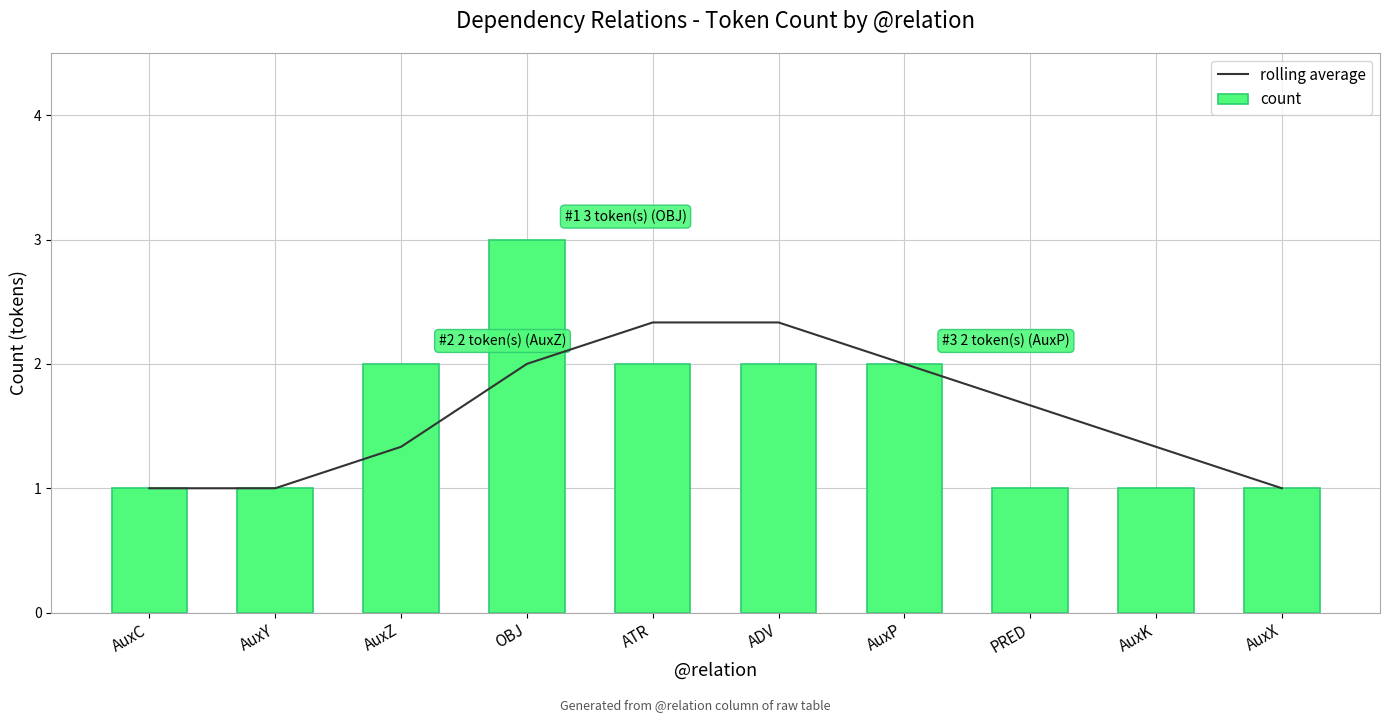

At which label is count closest to 2?

AuxZ